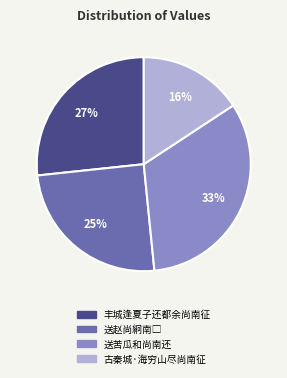

Which has a higher value, 送苦瓜和尚南还 or 丰城逢夏子还都余尚南征?

送苦瓜和尚南还